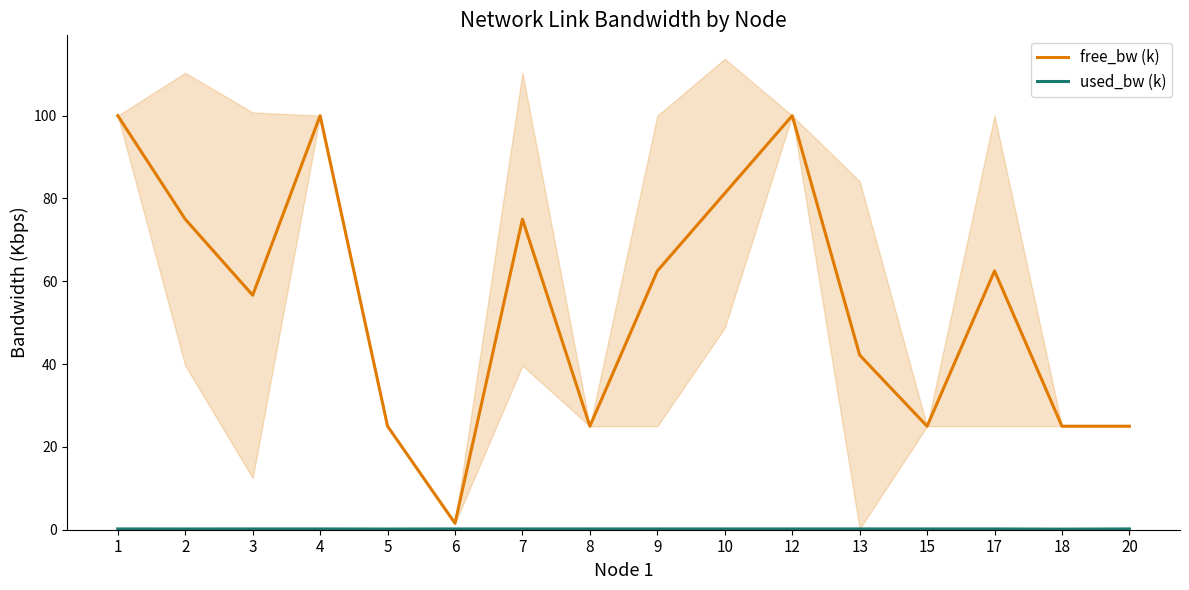

True or false: used_bw (k) and free_bw (k) cross at least once.

False